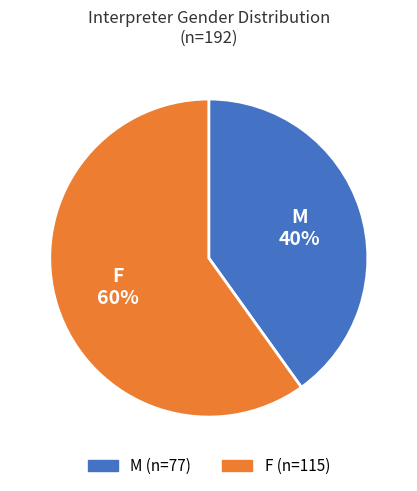

Rank the categories by value from lowest to highest.

M, F